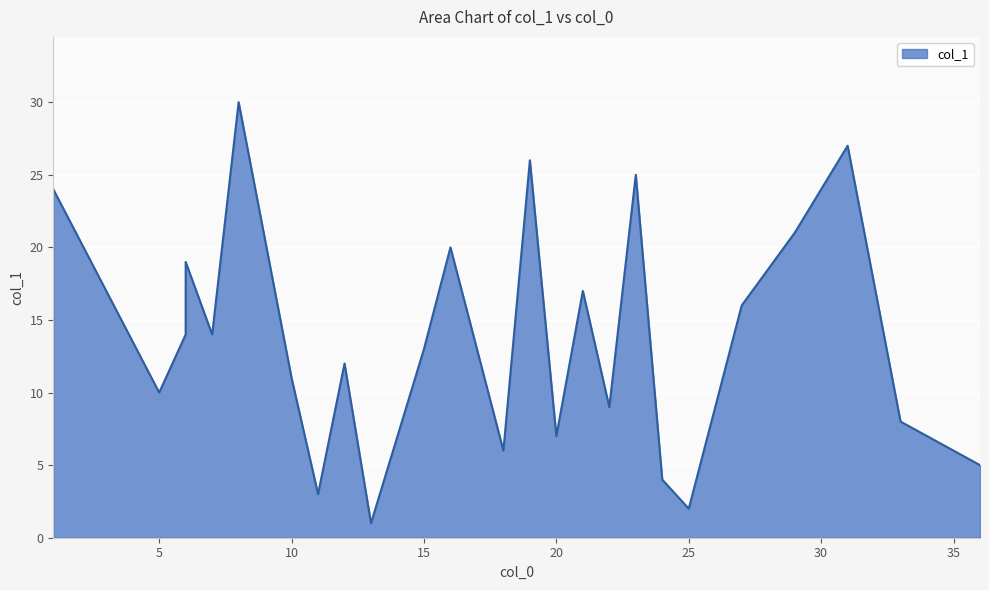

Which category has the lowest value across all series?

13